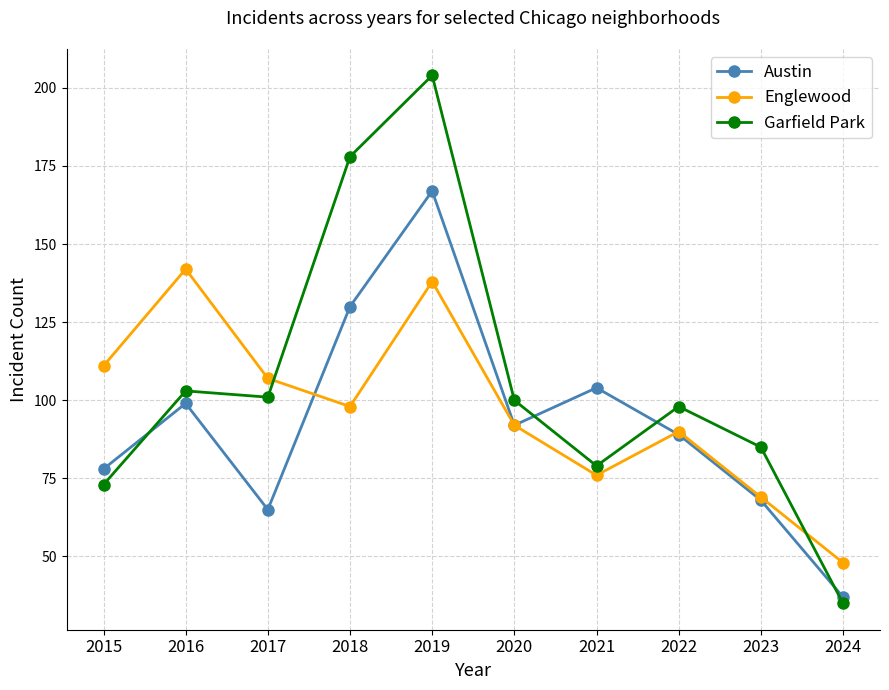

Where is the first local maximum for Garfield Park?

2016